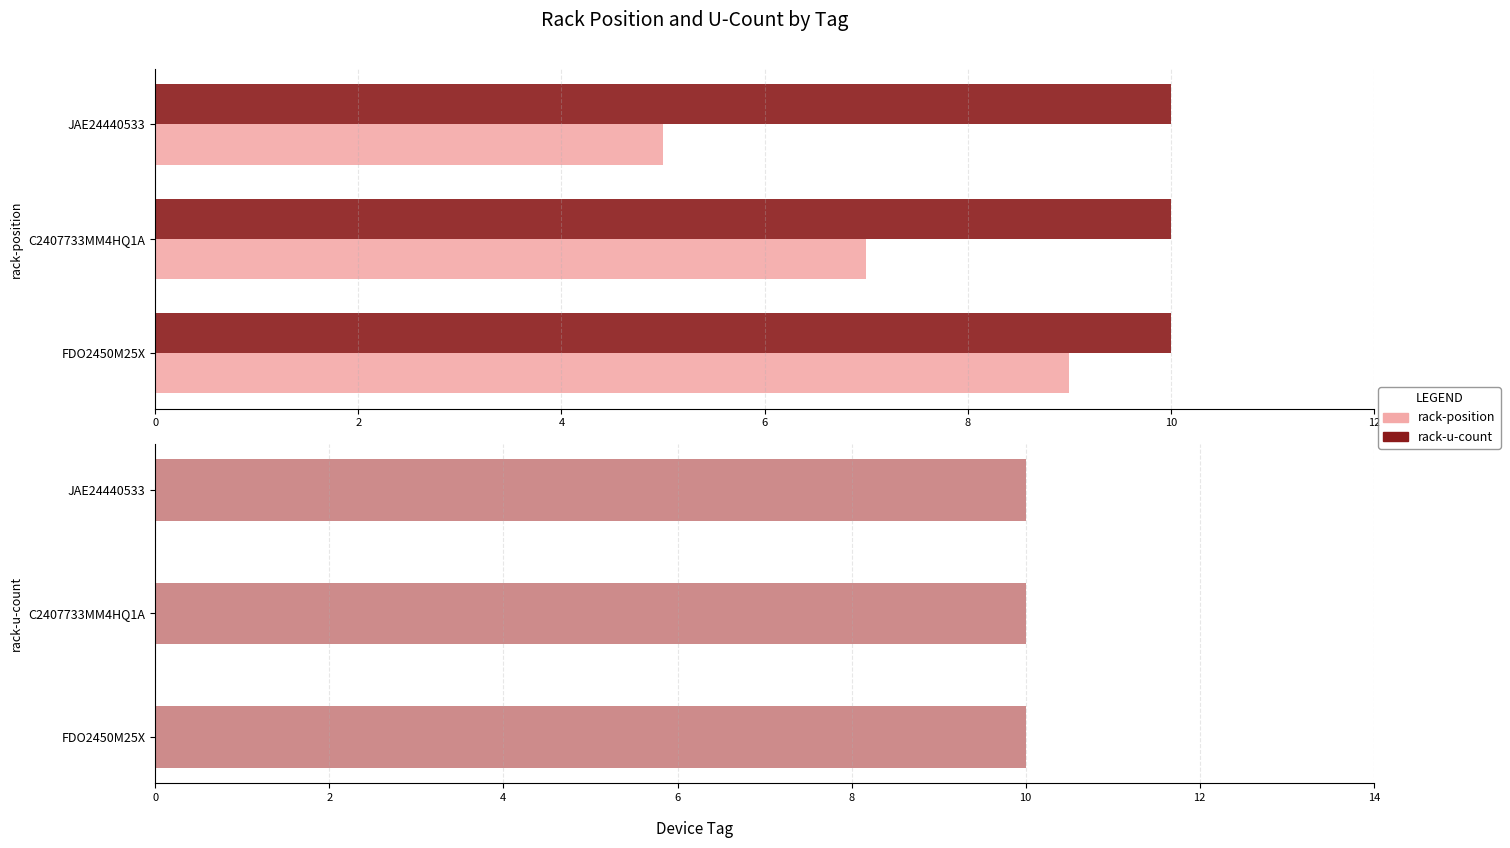

At 4, list the series in order from smallest to largest.

rack-u-count, rack-position